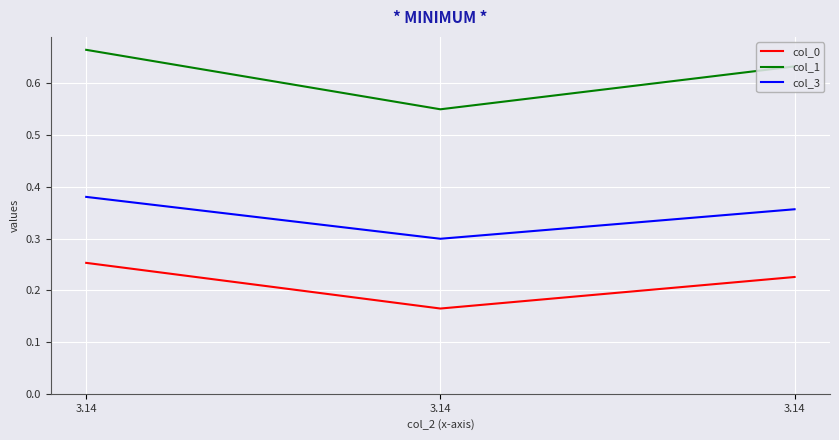

Reading left to right, list all the values displayed in this chart.

col_0: 3.14=0.3	3.14=0.2	3.14=0.2
col_1: 3.14=0.7	3.14=0.5	3.14=0.6
col_3: 3.14=0.4	3.14=0.3	3.14=0.4